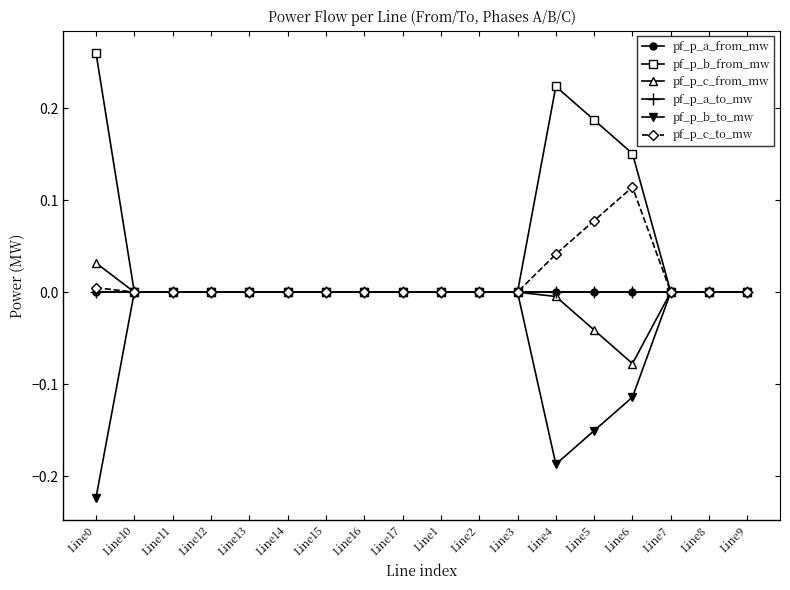

What is the minimum value shown in the chart?

-0.2